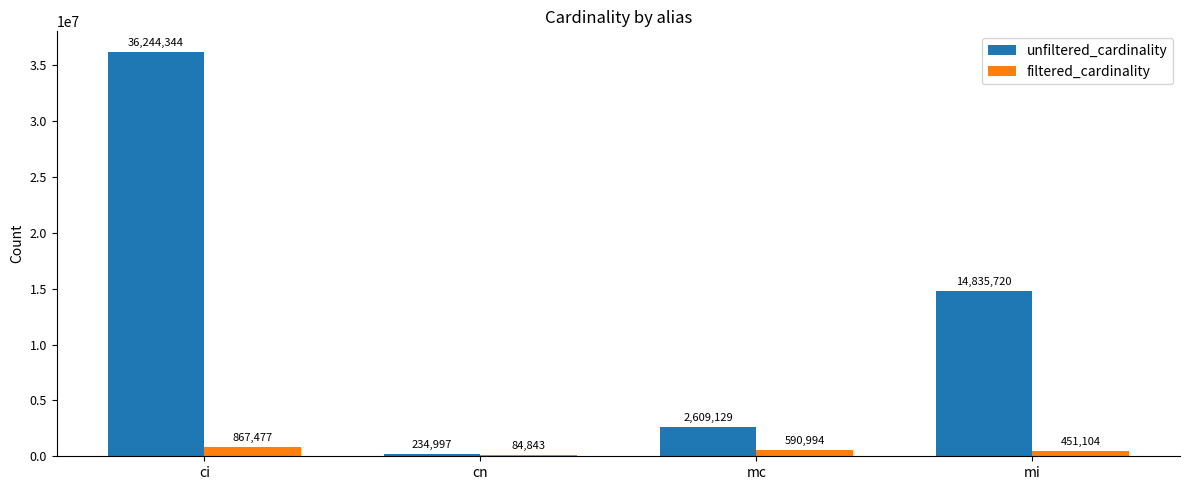

Count the number of categories in the chart.

4